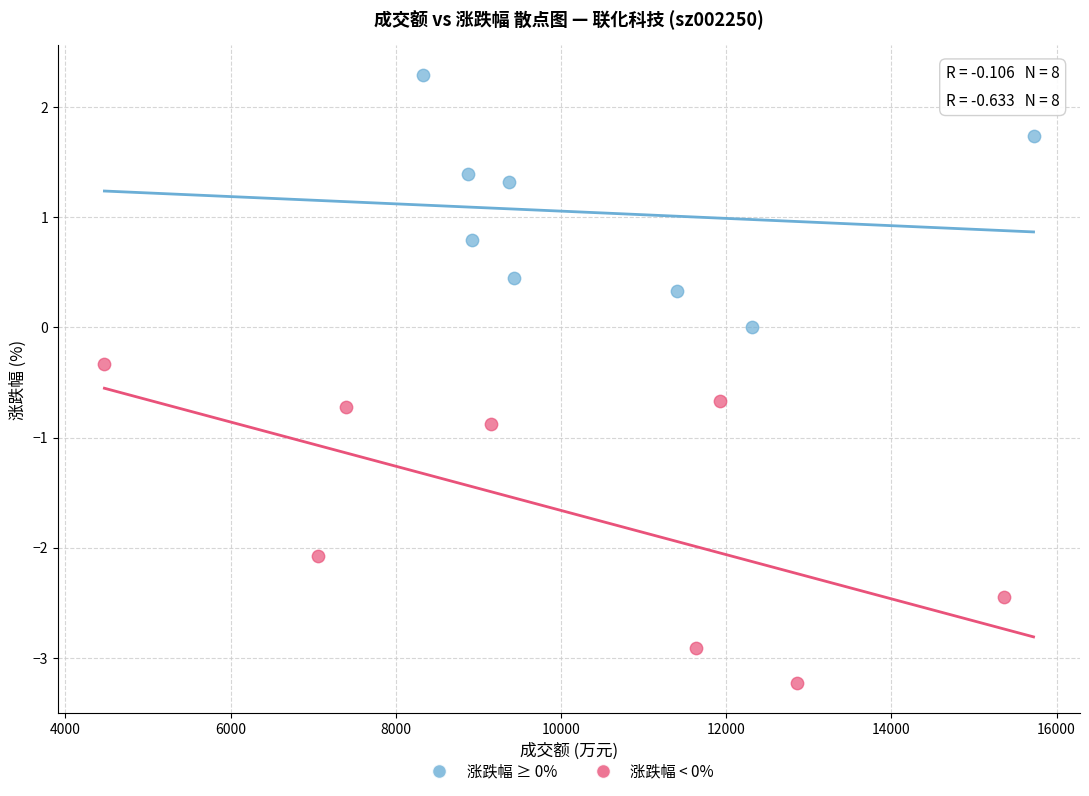

Which series reaches the maximum Y coordinate?

涨跌幅 ≥ 0%